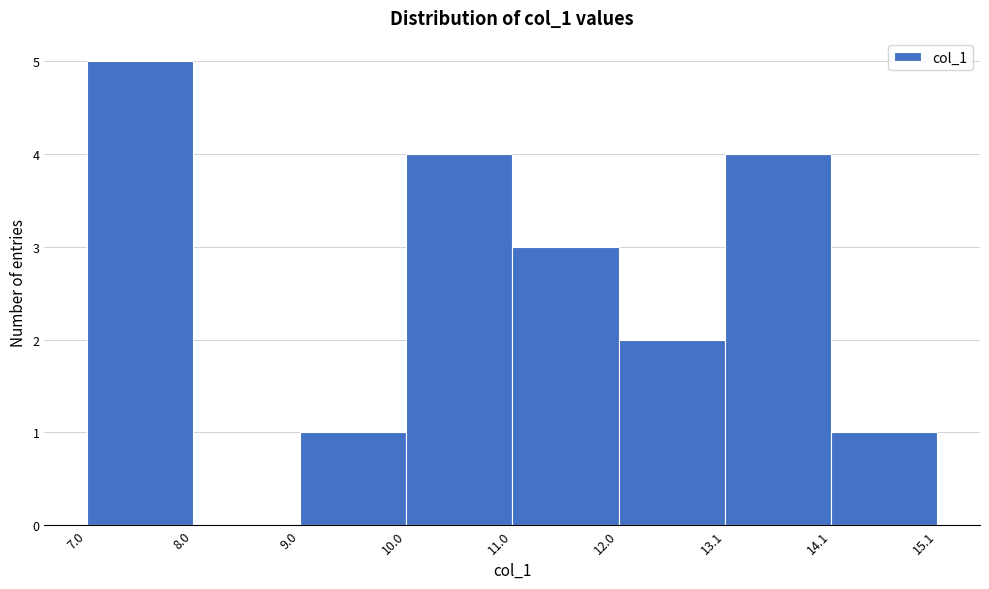

Reading left to right, list every bar in this chart as the range it spans on the x-axis followed by its height. The values are not printed on the chart, so give them approximately, as read against the axis.

7.0 to 8.0: 5
8.0 to 9.0: 0
9.0 to 10.0: 1
10.0 to 11.0: 4
11.0 to 12.0: 3
12.0 to 13.1: 2
13.1 to 14.1: 4
14.1 to 15.1: 1